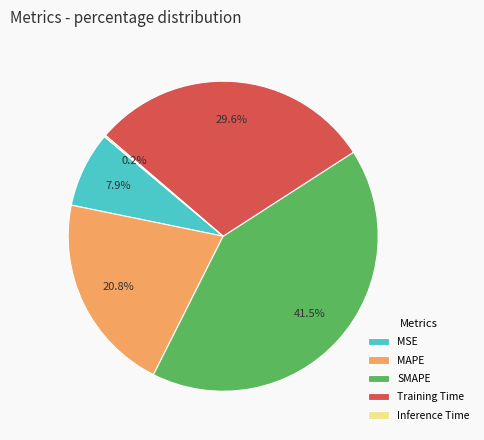

Is it true that SMAPE is 50% of the pie?

False